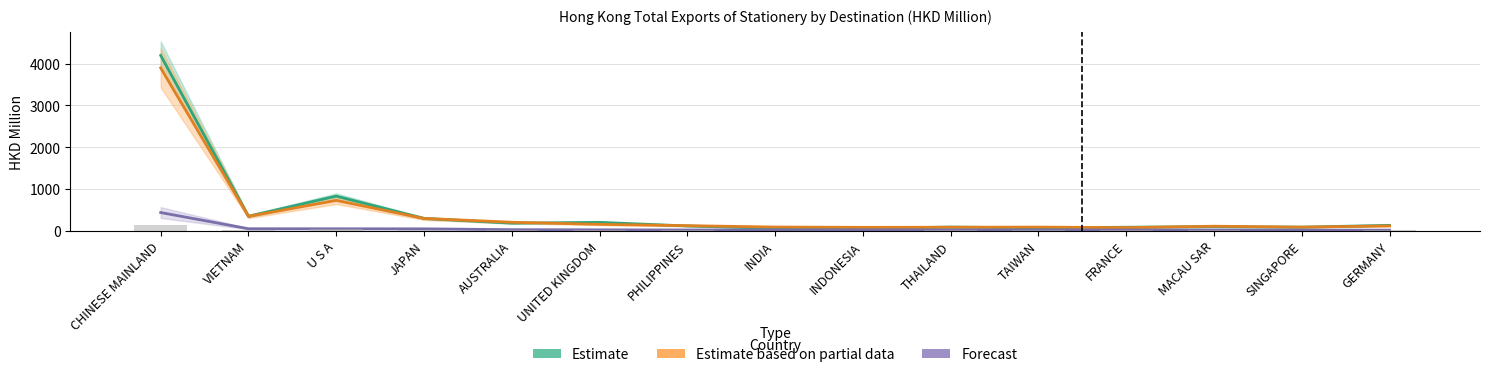

What is the label of the 3rd bar from the left?

U S A